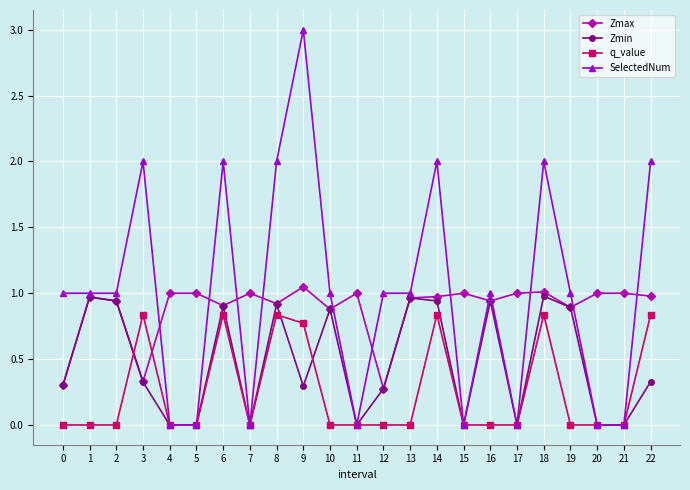

What is the sum of all Zmin values?

10.9